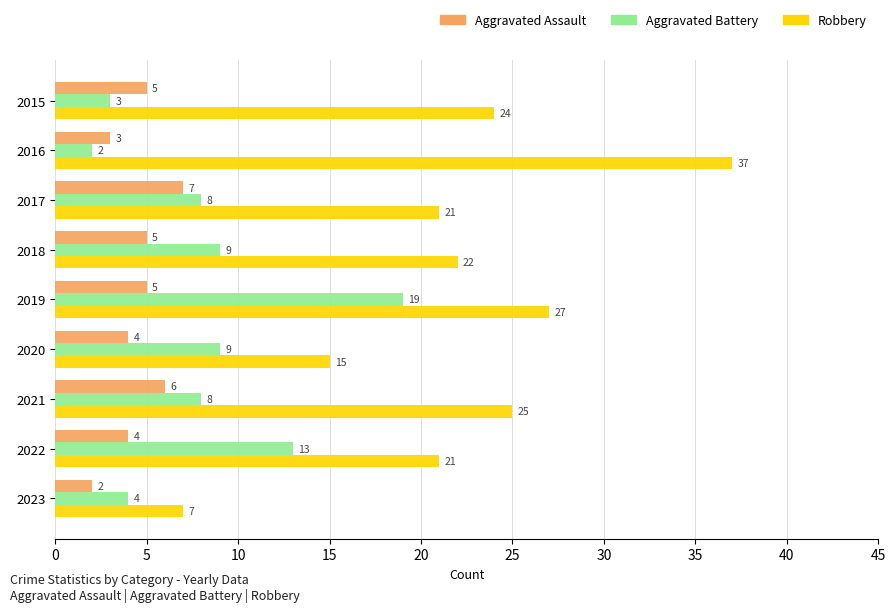

Is it true that Aggravated Battery equals 2 at 2016?

True